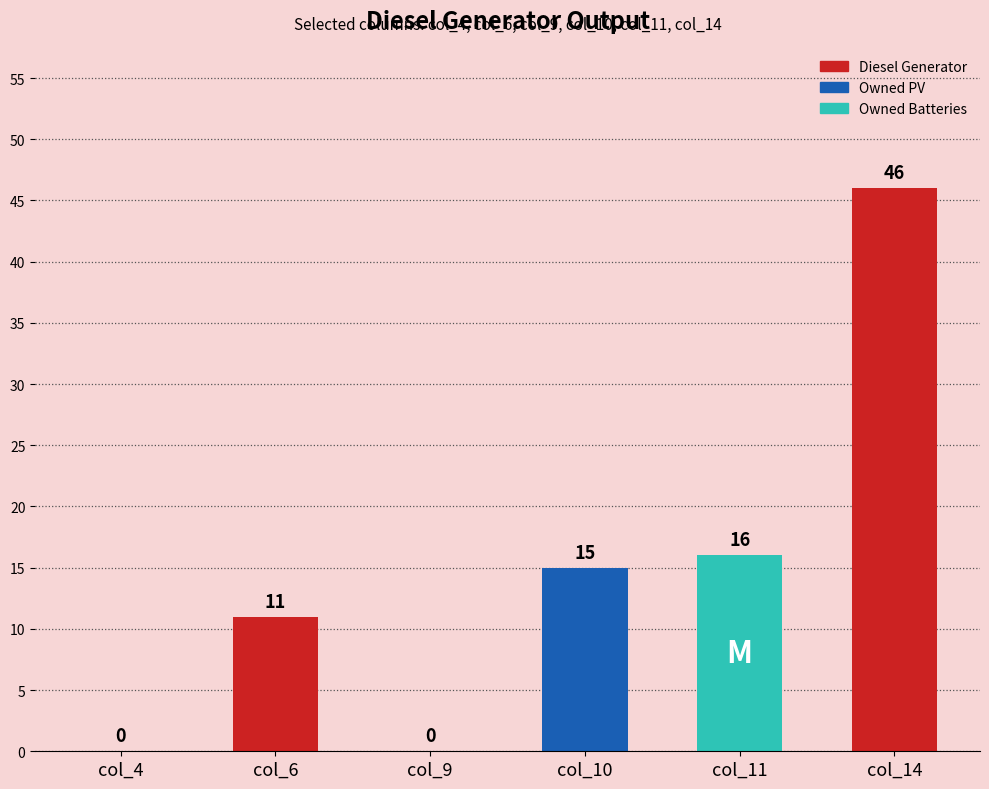

At which label is Owned PV closest to 0?

col_4